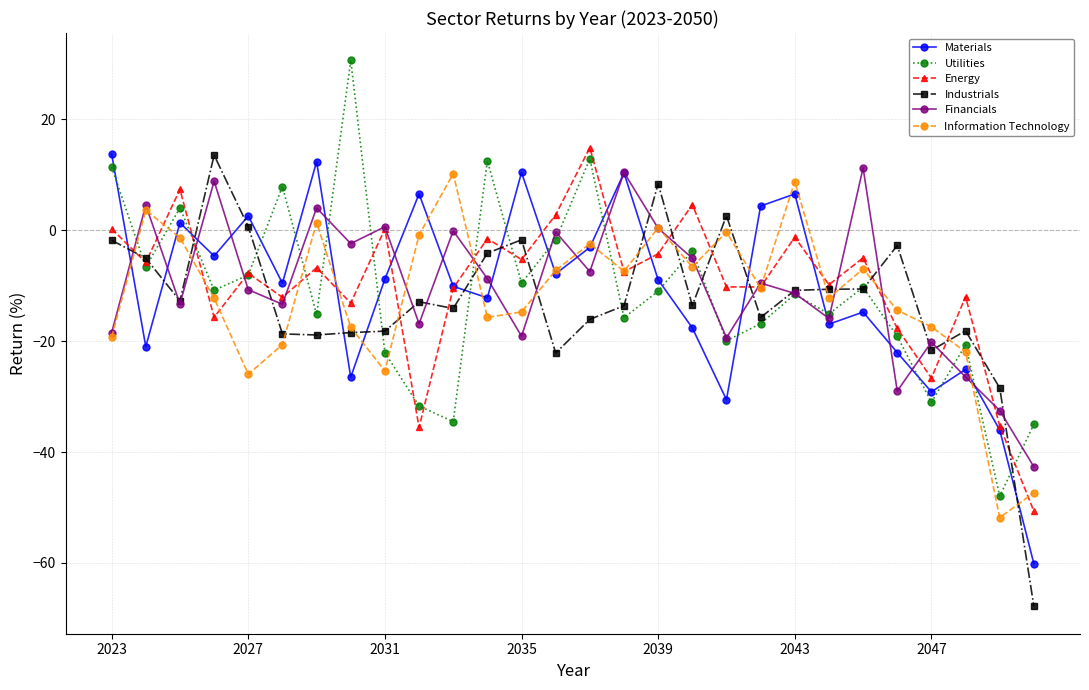

How many interior local peaks does the Energy series have?

10